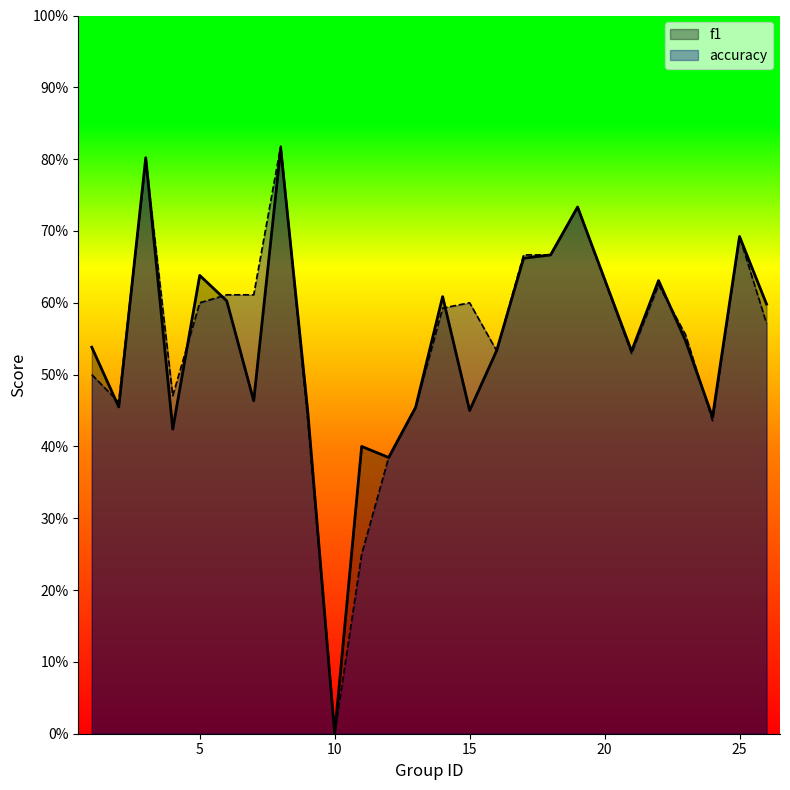

Which series has the widest spread of values?

accuracy